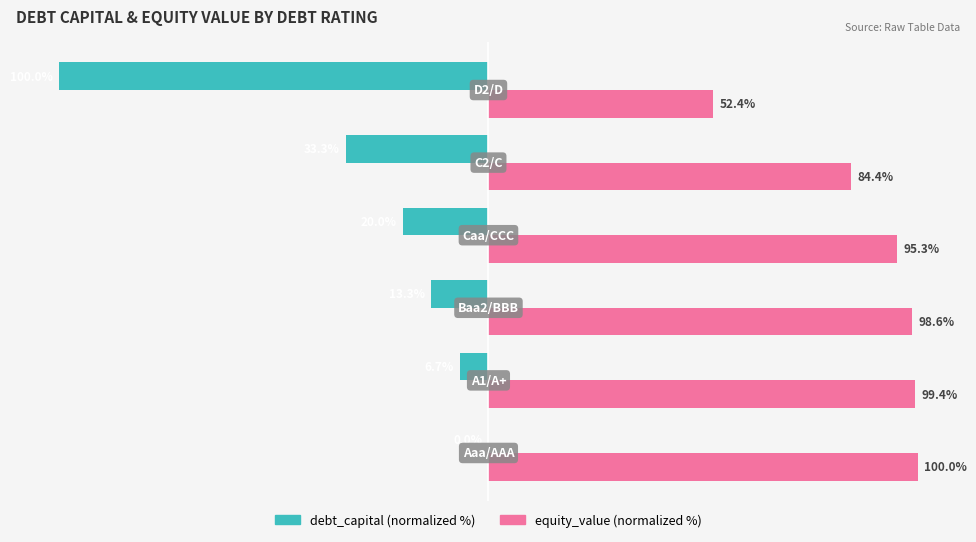

Which series has the largest total across all categories?

equity_value (normalized %)